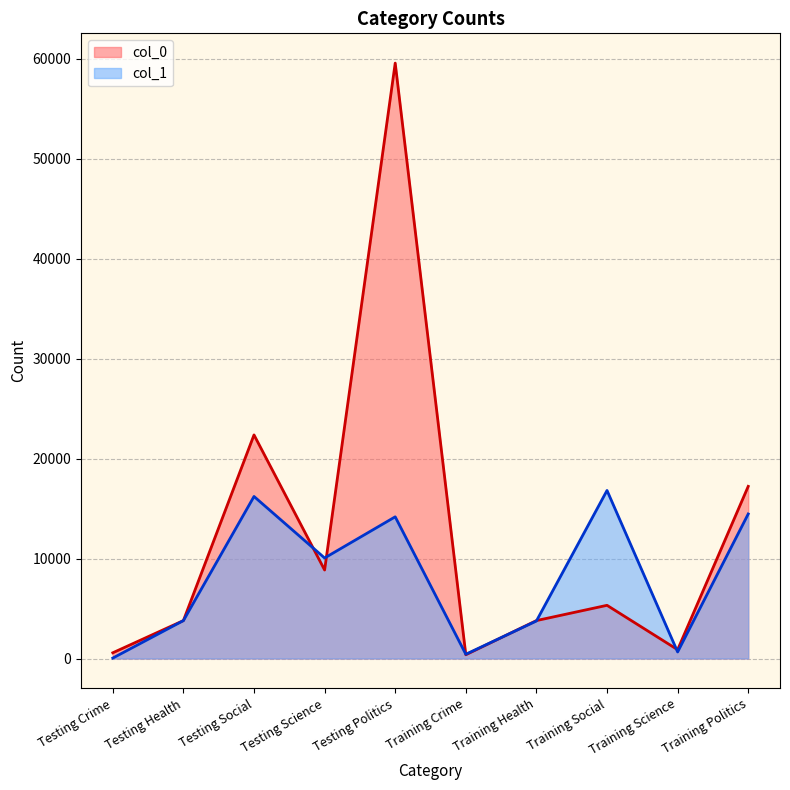

Rank the series by their maximum value, from highest to lowest.

col_0, col_1